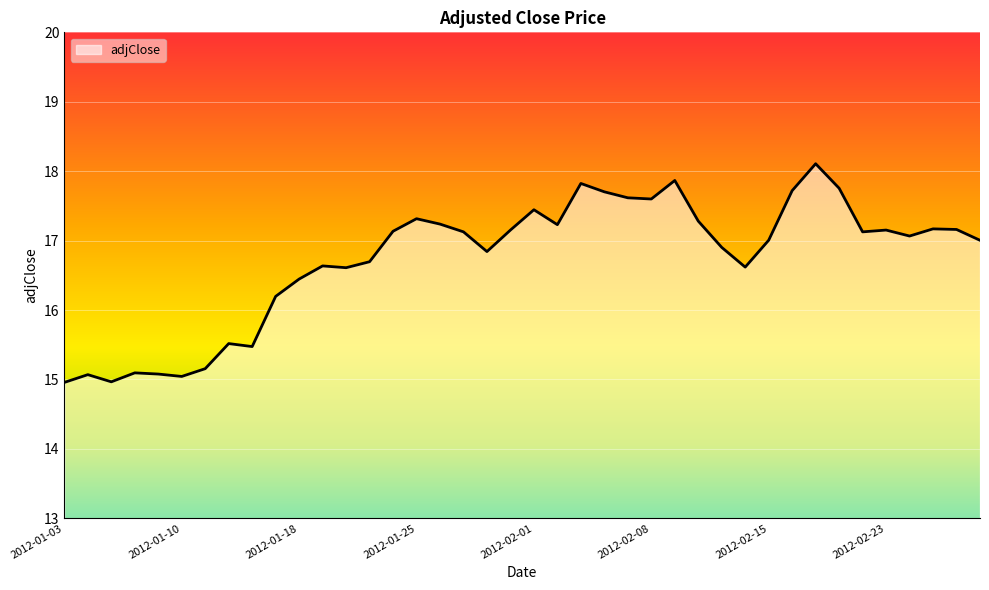

What is the smallest value displayed?

15.0